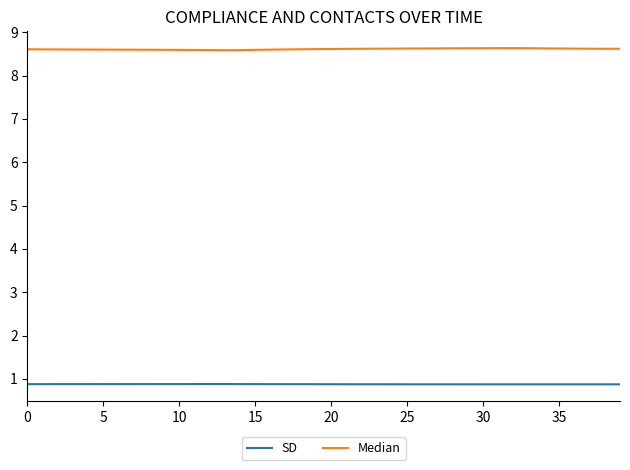

Does the chart display data point markers on the line(s)?

No